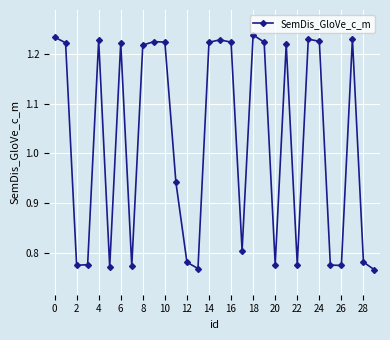

What is the difference between the maximum and second lowest values?

0.5